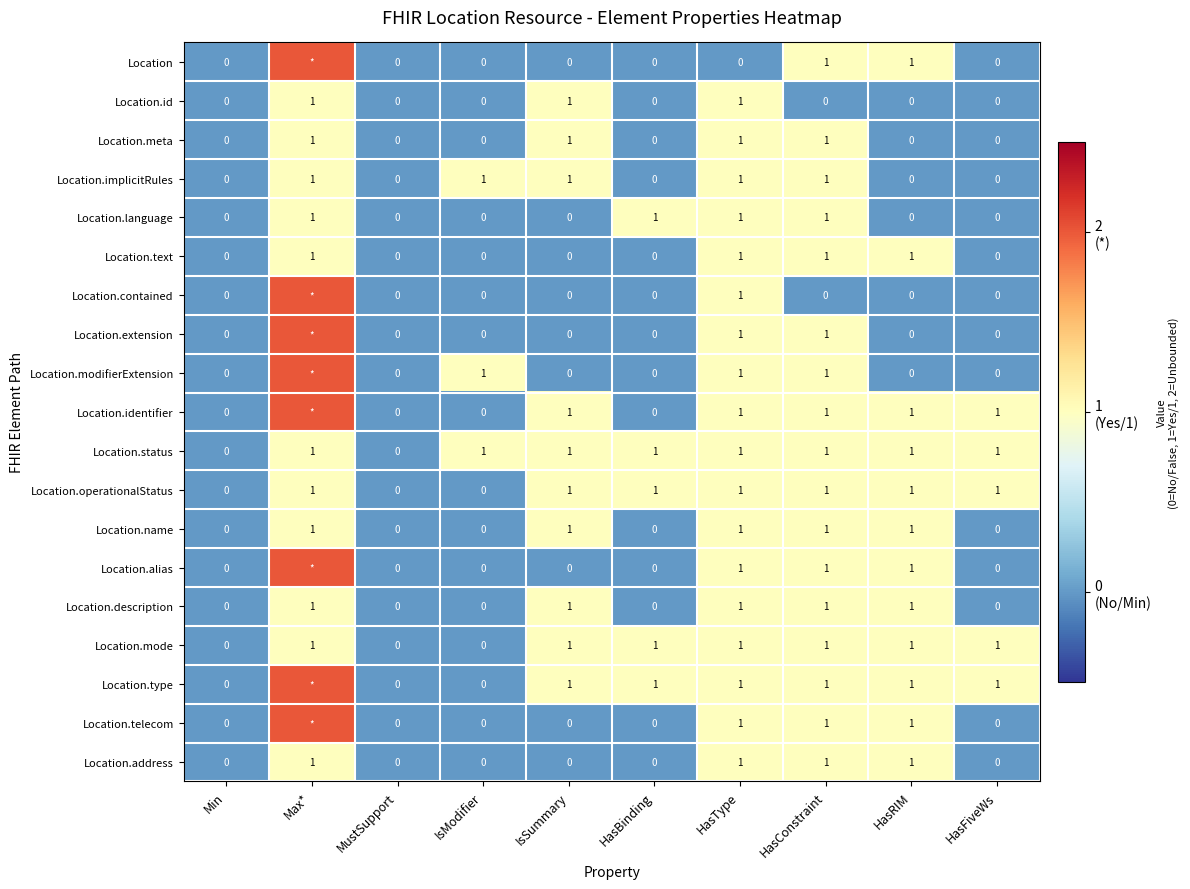

The Location.mode series shows 1 at HasFiveWs. True or false?

True